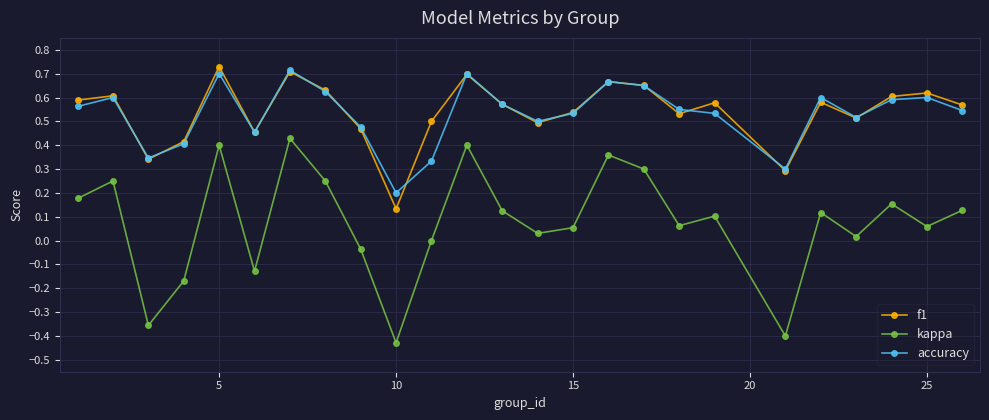

What is the difference between the maximum and minimum values in the kappa series?

0.9